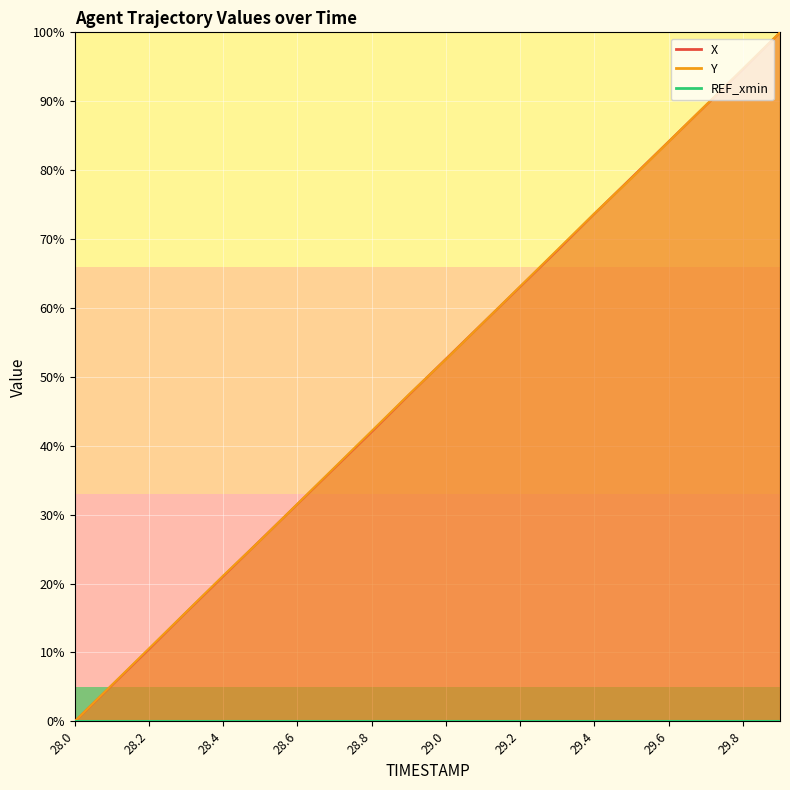

Between 29.0 and 29.8, which series saw the biggest shift?

Y